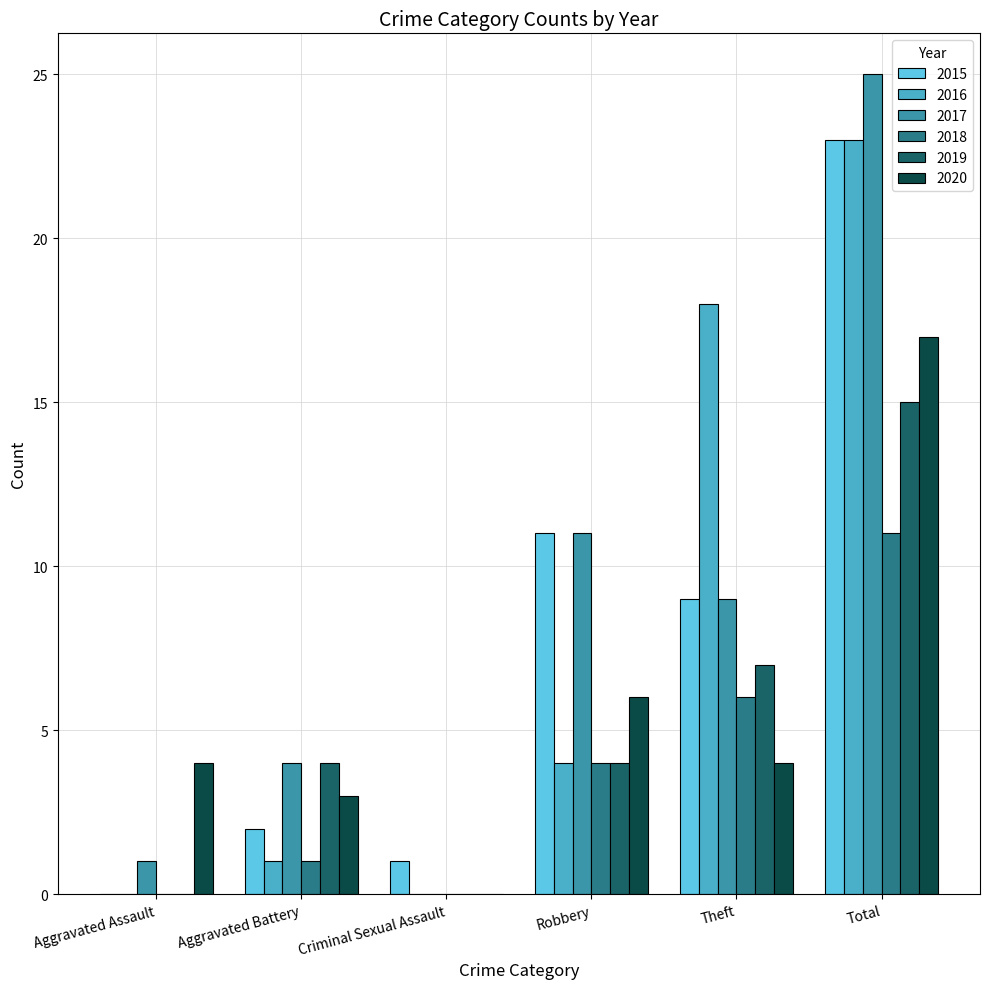

Is it true that 2020 equals 3 at Aggravated Battery?

True